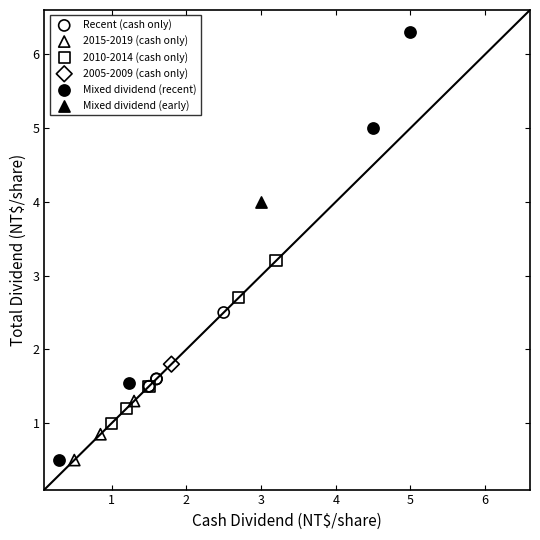

What are all the series names shown in the legend?

Recent (cash only), 2015-2019 (cash only), 2010-2014 (cash only), 2005-2009 (cash only), Mixed dividend (recent), Mixed dividend (early)